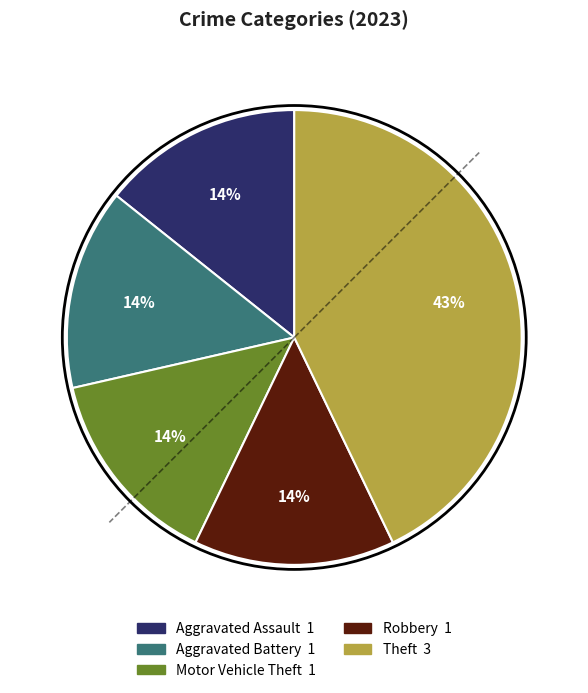

What is the largest slice in the pie chart?

Theft